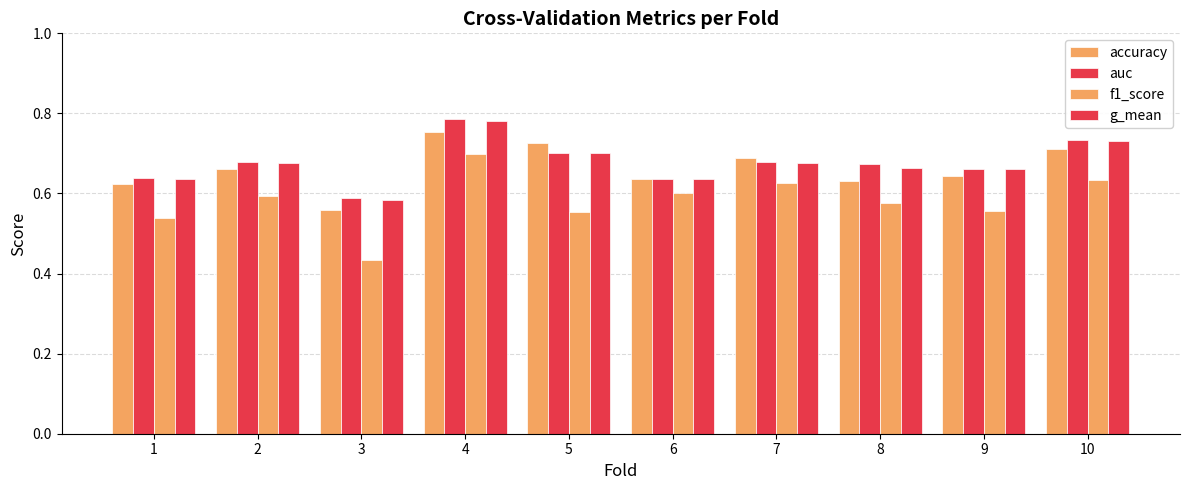

Are the bars grouped side by side (vs. stacked)?

Yes